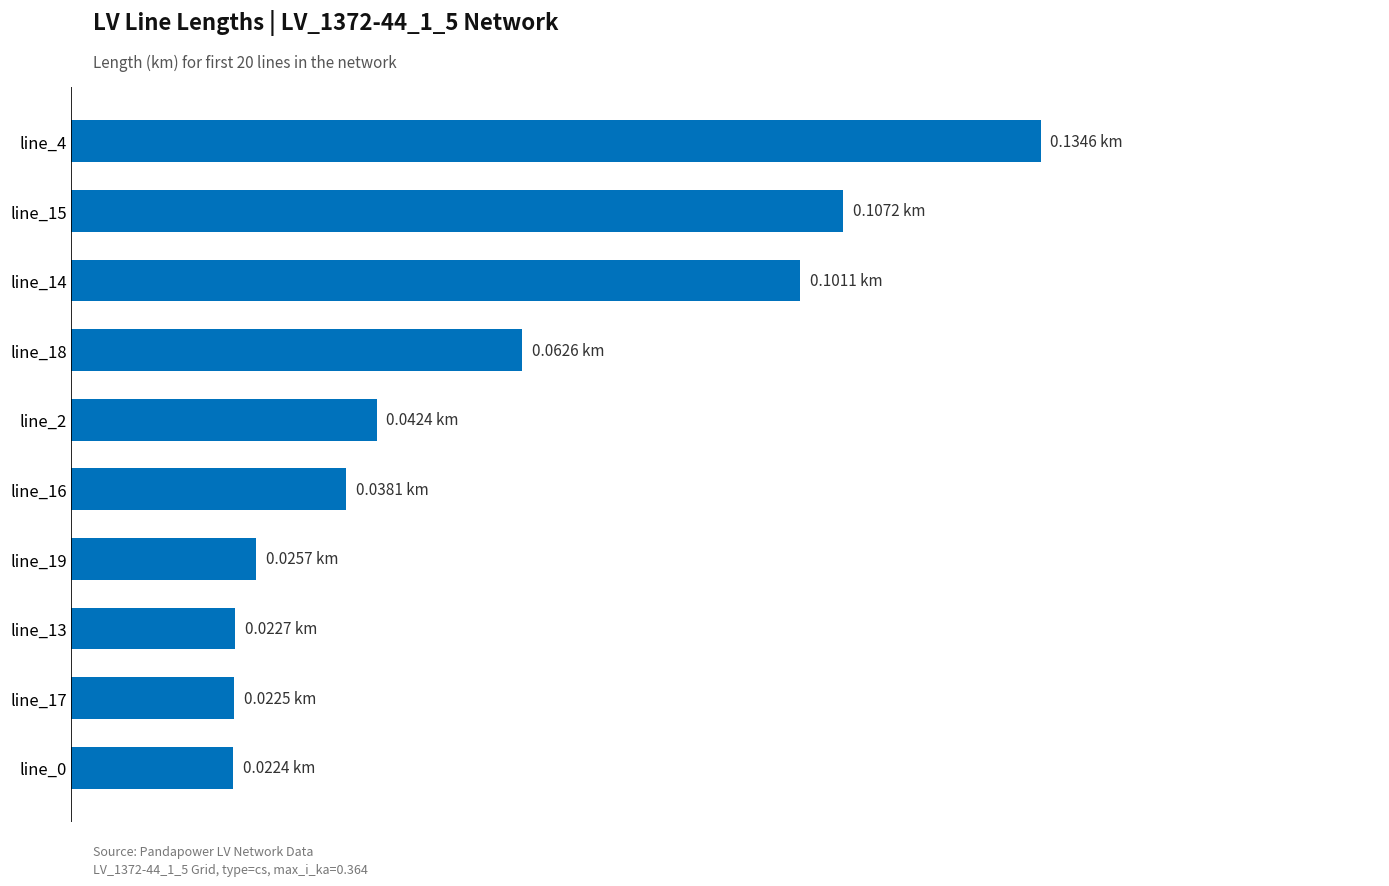

What is the greatest value displayed?

0.1